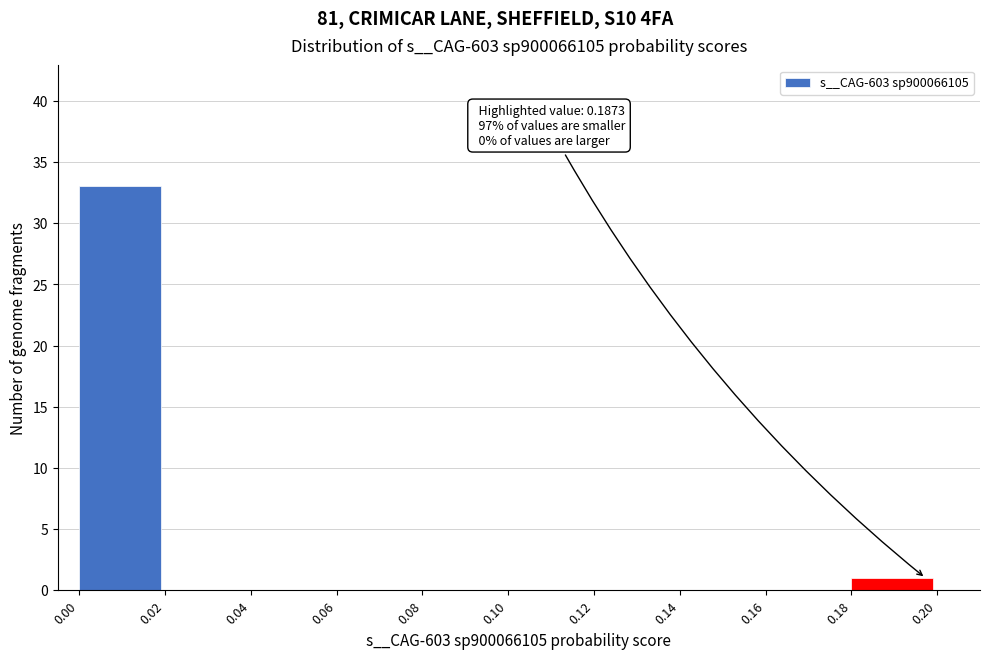

Over which range of the x-axis is the bar tallest?

0.00 to 0.02